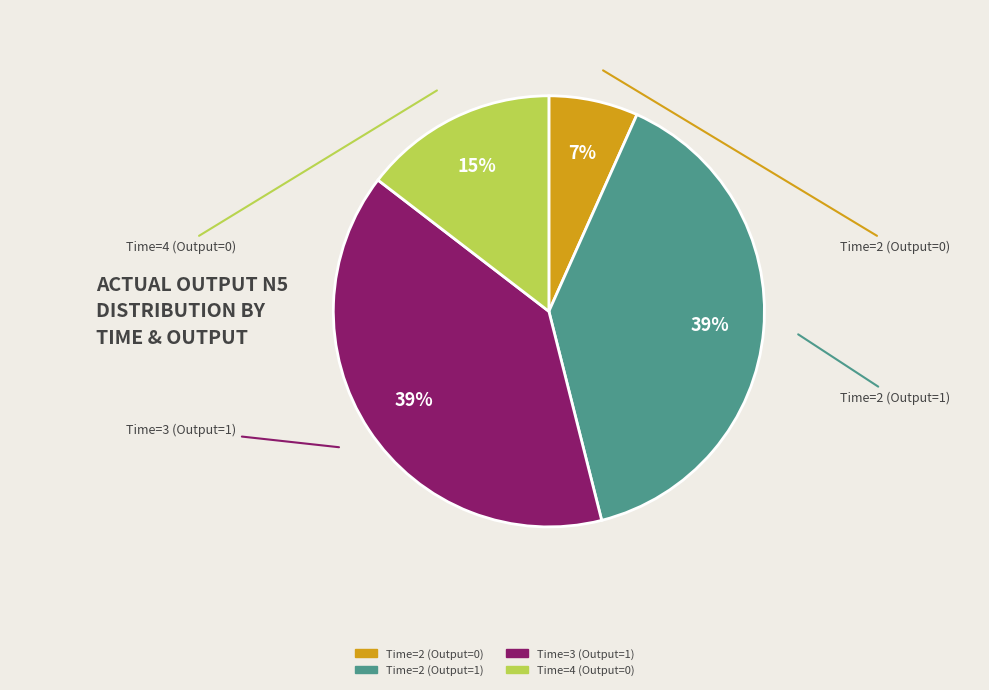

Combined, do Time=2 (Output=0) and Time=4 (Output=0) account for over 50%?

No